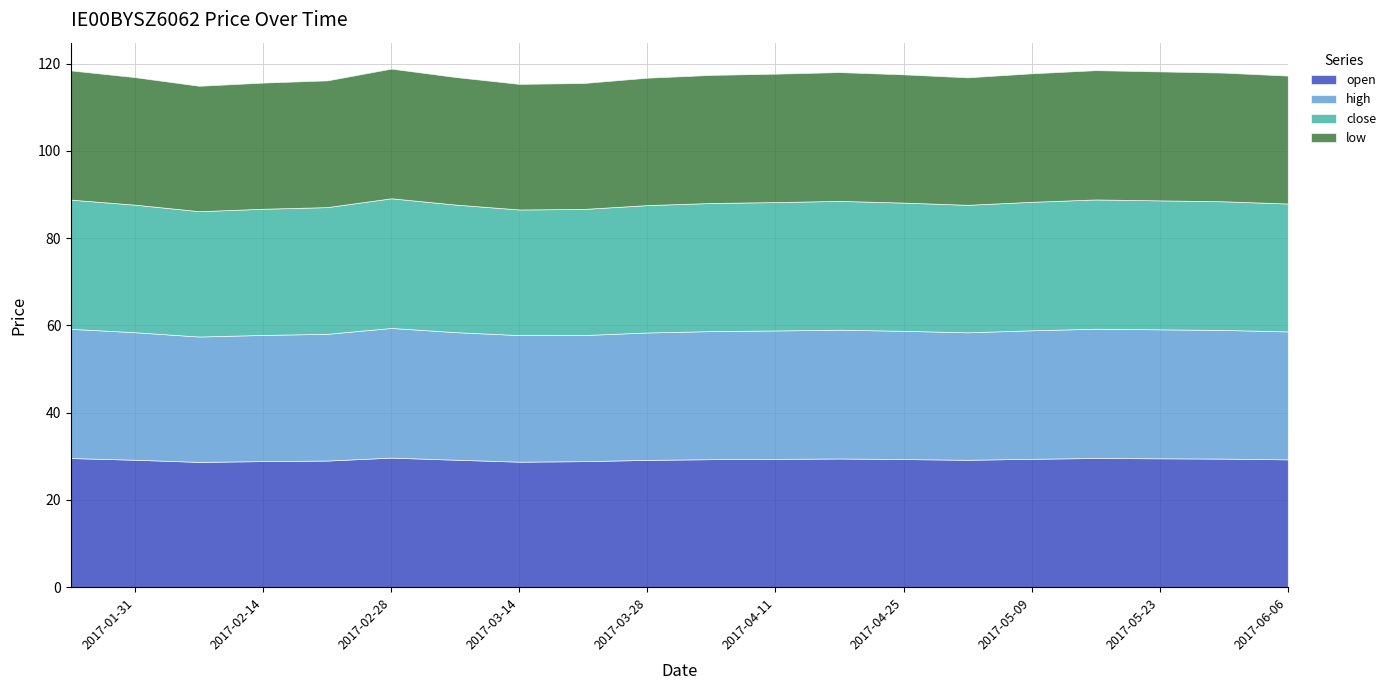

At which category does close reach its first local peak?

28/02/2017